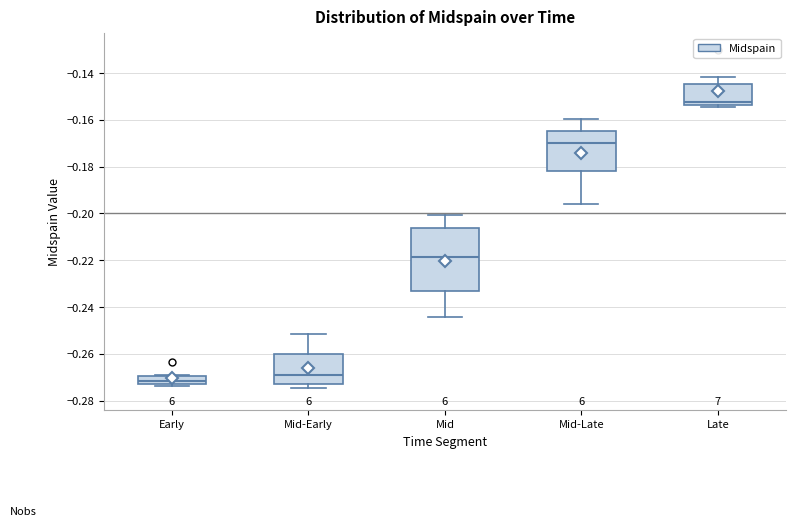

Reading left to right, read every box against the y-axis: the position of its median line, the range the box covers, and the ends of its whiskers. The values are not printed on the chart, so give them approximately, as read against the axis.

Early: median -0.272 (inside the box), box -0.272 to -0.270, whiskers -0.274 to -0.270
Mid-Early: median -0.270, box -0.272 to -0.260, whiskers -0.274 to -0.252
Mid: median -0.218, box -0.234 to -0.206, whiskers -0.244 to -0.200
Mid-Late: median -0.170, box -0.182 to -0.164, whiskers -0.196 to -0.160
Late: median -0.152, box -0.154 to -0.144, whiskers -0.154 (just below the box's lower edge) to -0.142